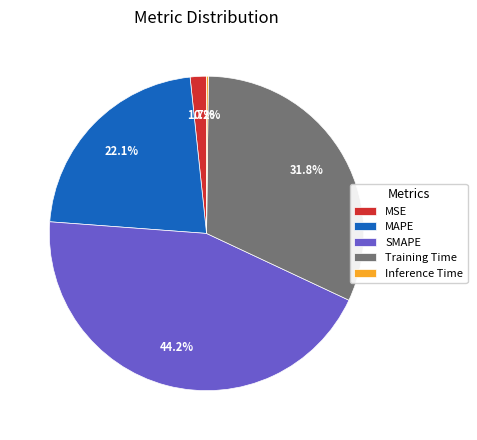

What is the ratio of the value at MSE to the value at Training Time?

0.1